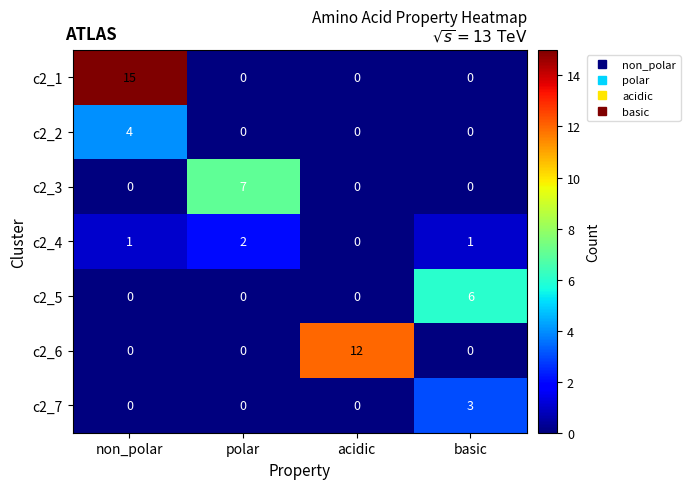

Which series has the largest total across all categories?

c2_1